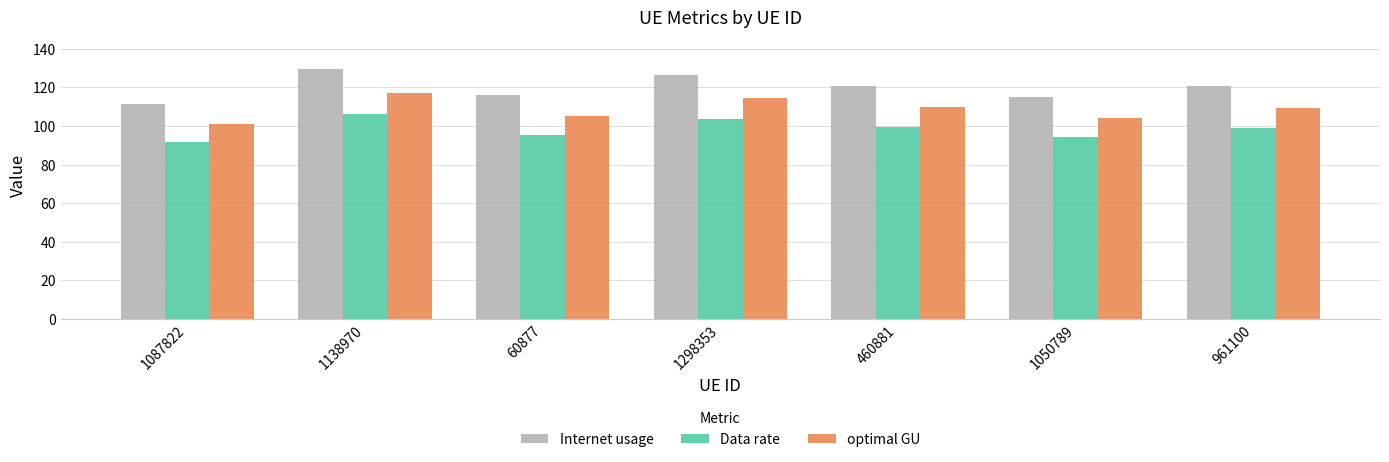

How many data points does each series have?

7